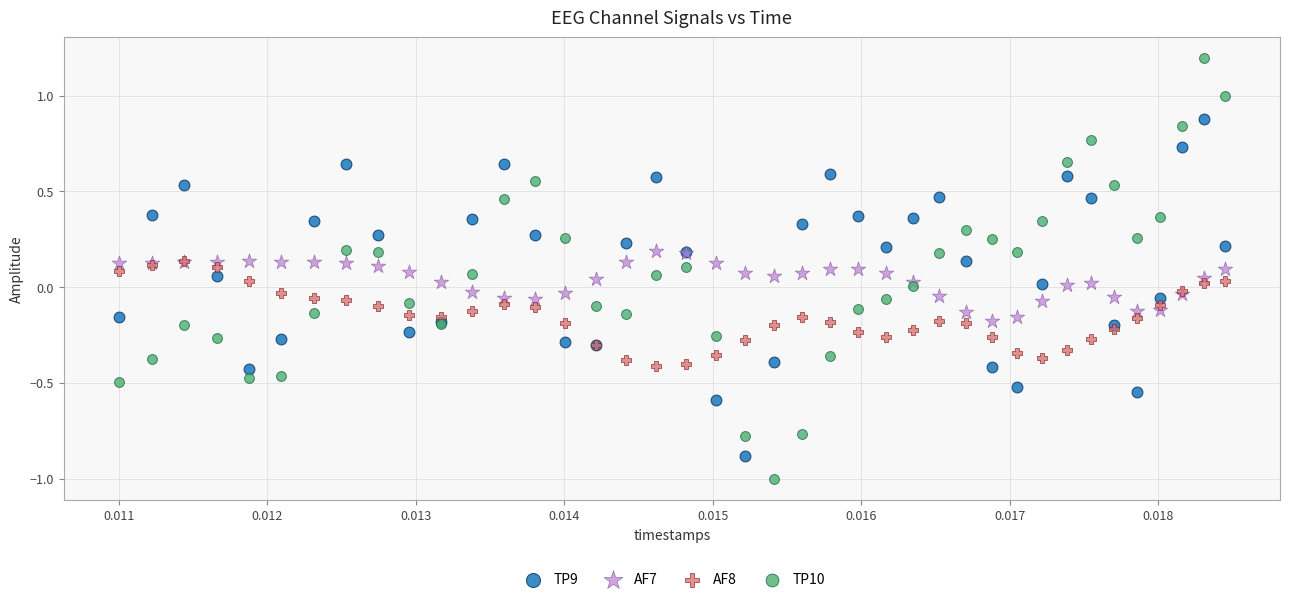

Which series has the largest Y range (max minus min)?

TP10